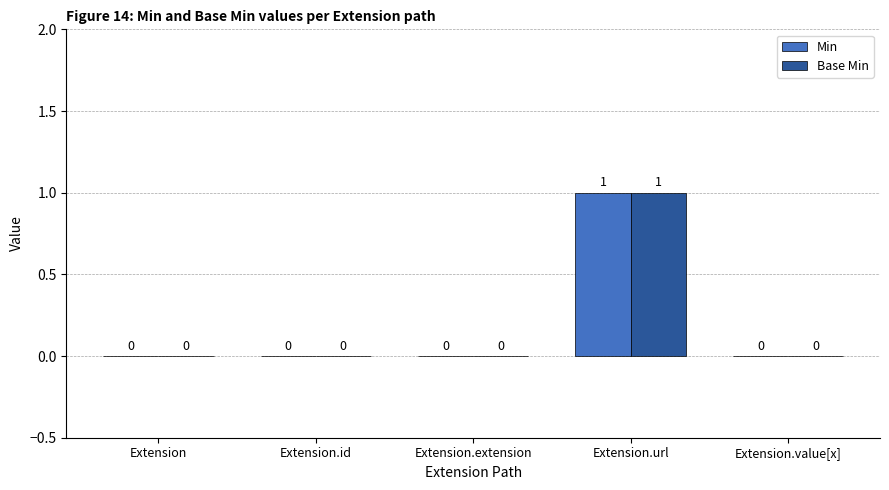

How many positive values does the Base Min series have?

1